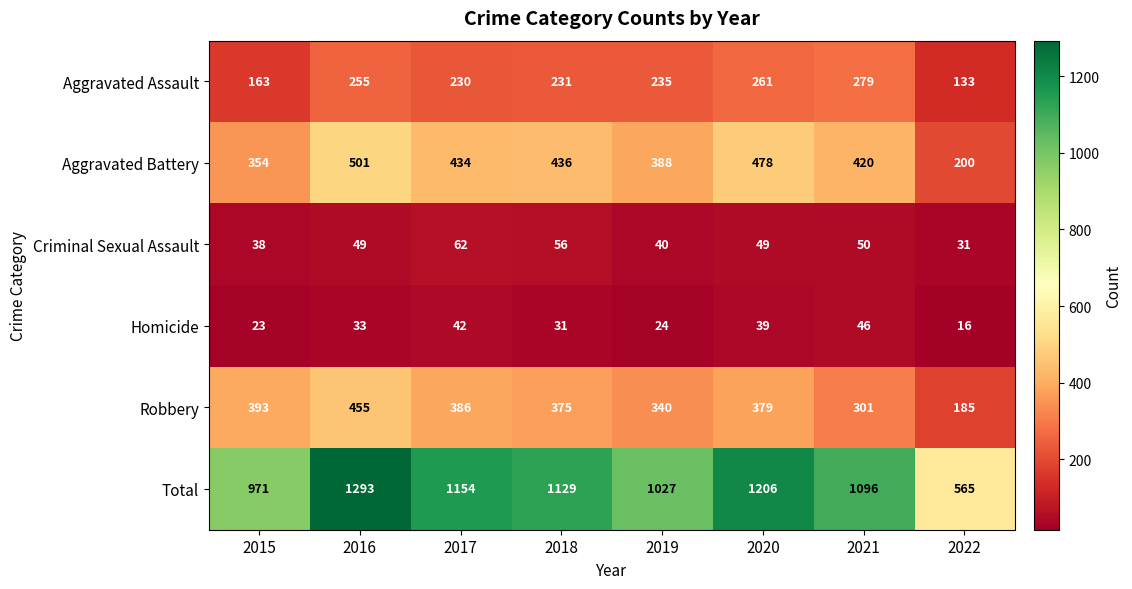

Where does the Aggravated Battery series first go above 434?

2016